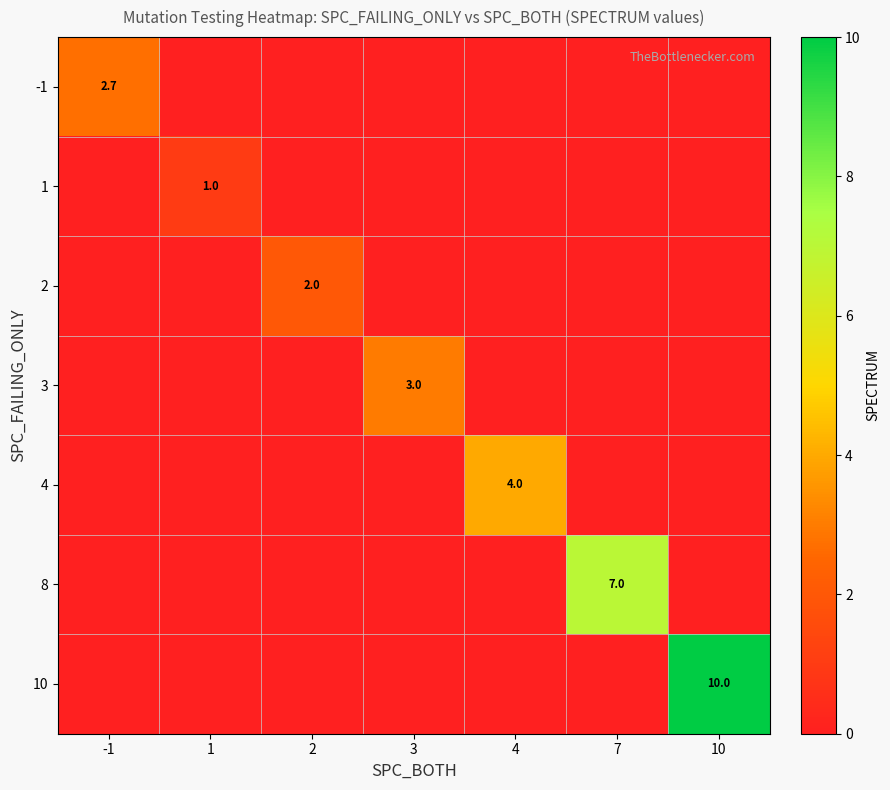

At which label is 3 closest to 1?

-1